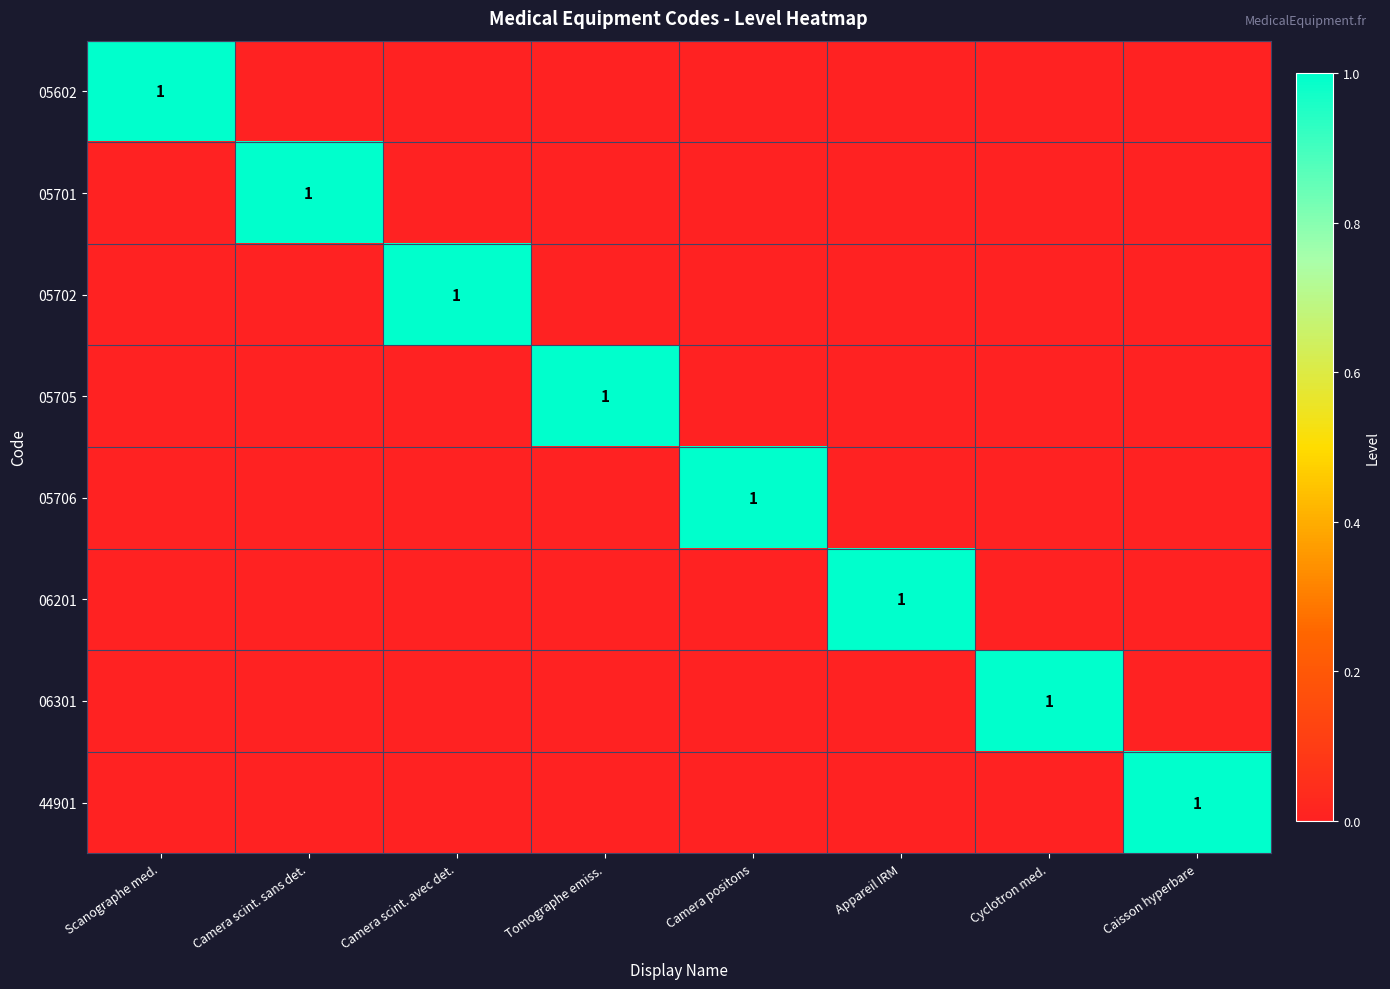

True or false: 06301 has a value of 1 at Cyclotron med..

True